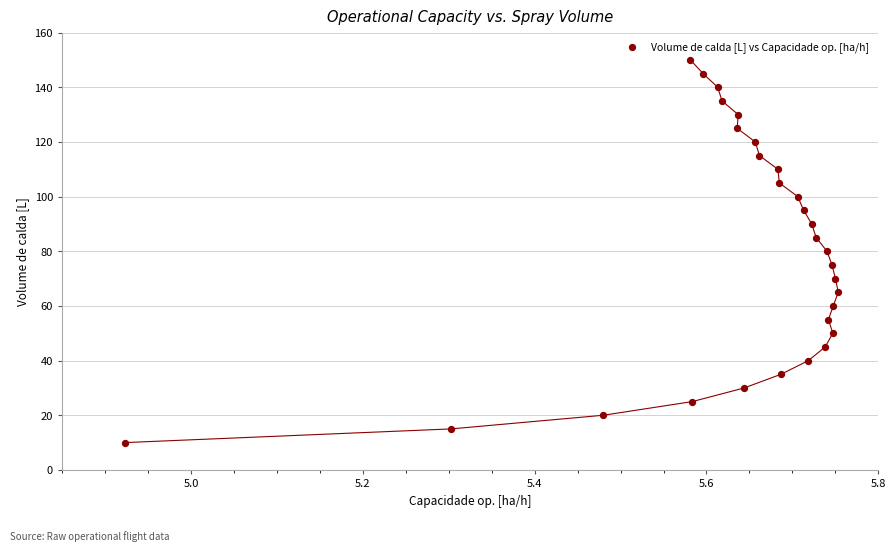

What is the range of Y values (max minus min)?

140